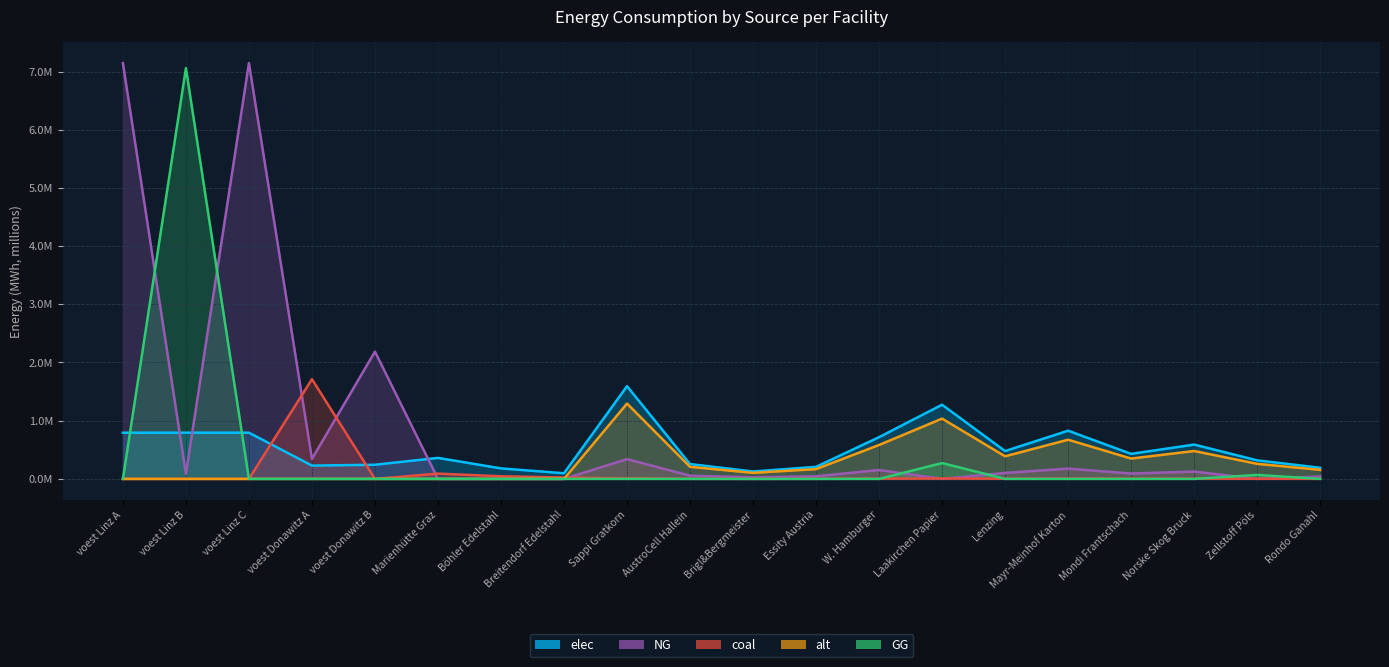

How many interior local peaks does the GG series have?

3